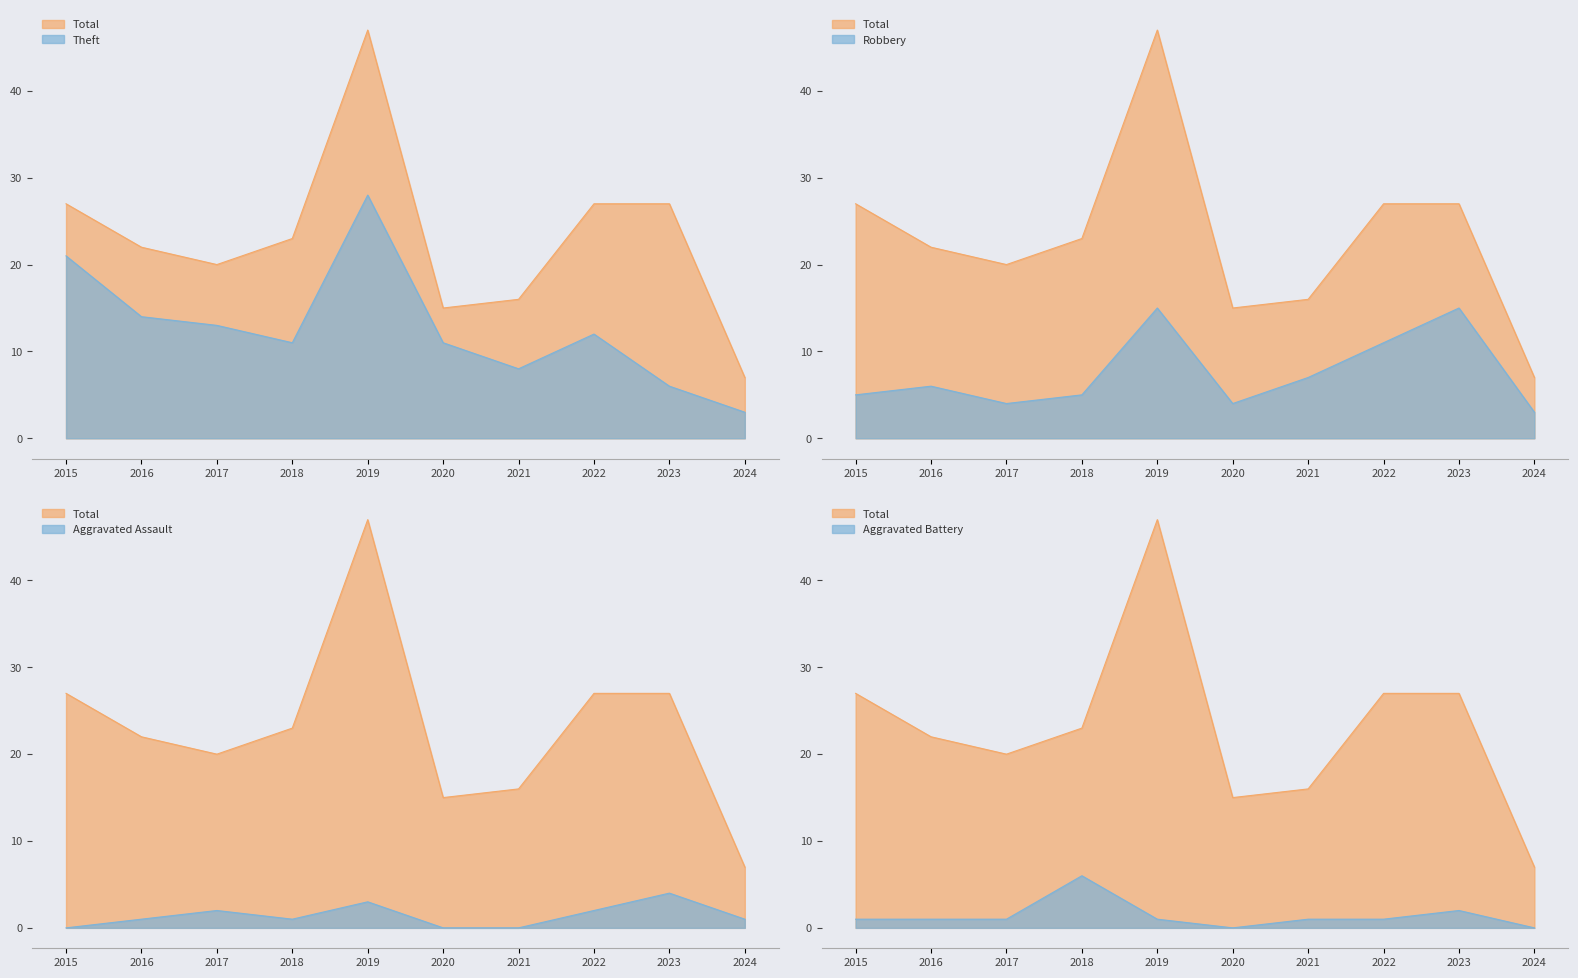

Reading left to right, extract all data points from this chart.

Robbery: 5	6	4	5	15	4	7	11	15	3
Theft: 21	14	13	11	28	11	8	12	6	3
Aggravated Assault: 0	1	2	1	3	0	0	2	4	1
Aggravated Battery: 1	1	1	6	1	0	1	1	2	0
Total: 27	22	20	23	47	15	16	27	27	7